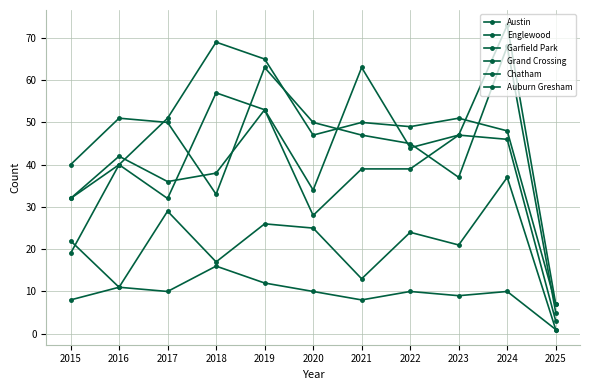

Count the number of categories in the chart.

11